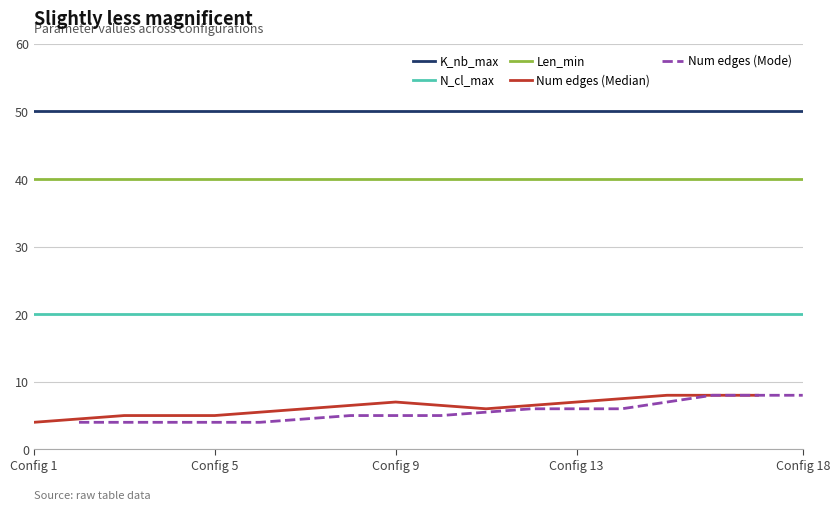

Rank the categories by K_nb_max value from lowest to highest.

0, 1, 2, 3, 4, 5, 6, 7, 8, 9, 10, 11, 12, 13, 14, 15, 16, 17